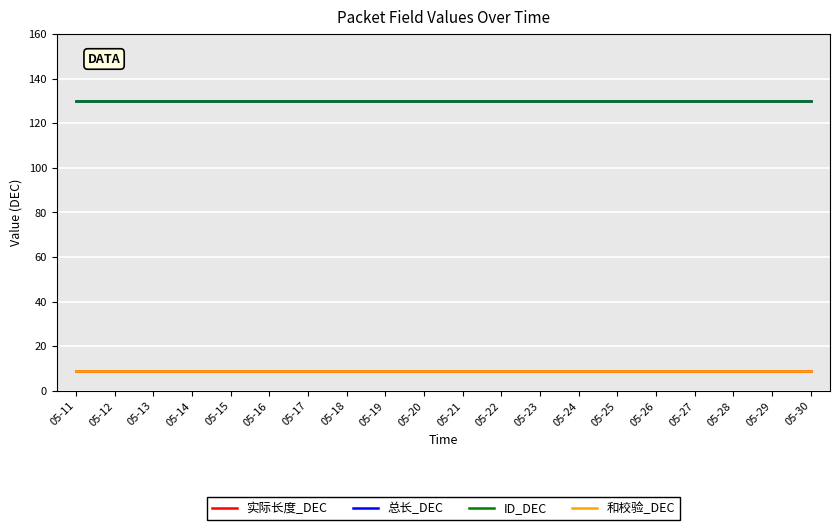

True or false: 总长_DEC has more than 0 points higher than both neighbors.

False